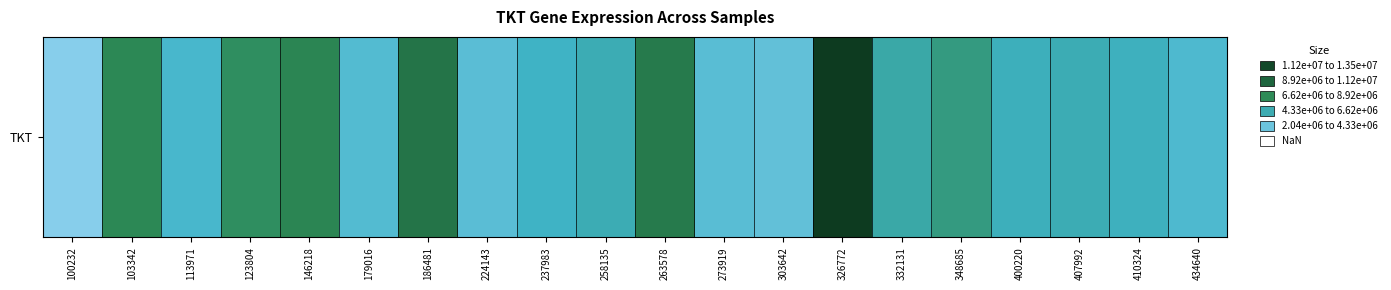

At which category does the chart reach its minimum across all series?

100232